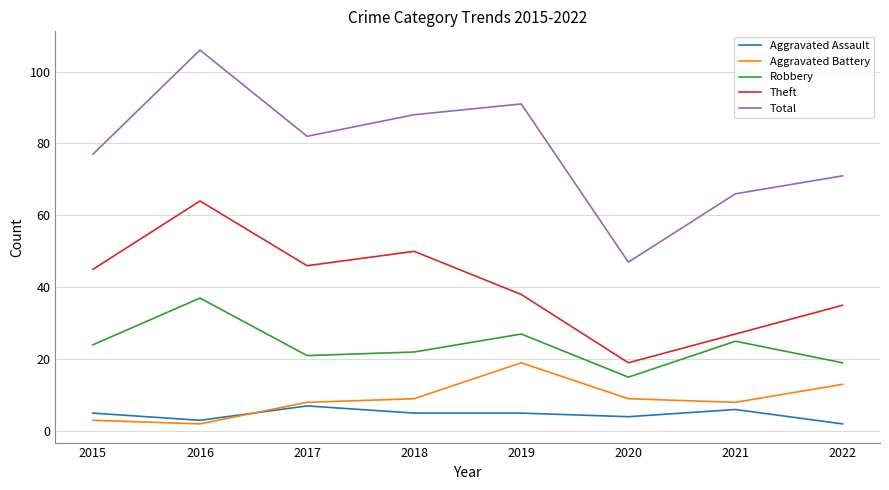

Reading left to right, what are all the values shown in this chart?

Aggravated Assault: 5	3	7	5	5	4	6	2
Aggravated Battery: 3	2	8	9	19	9	8	13
Robbery: 24	37	21	22	27	15	25	19
Theft: 45	64	46	50	38	19	27	35
Total: 77	106	82	88	91	47	66	71